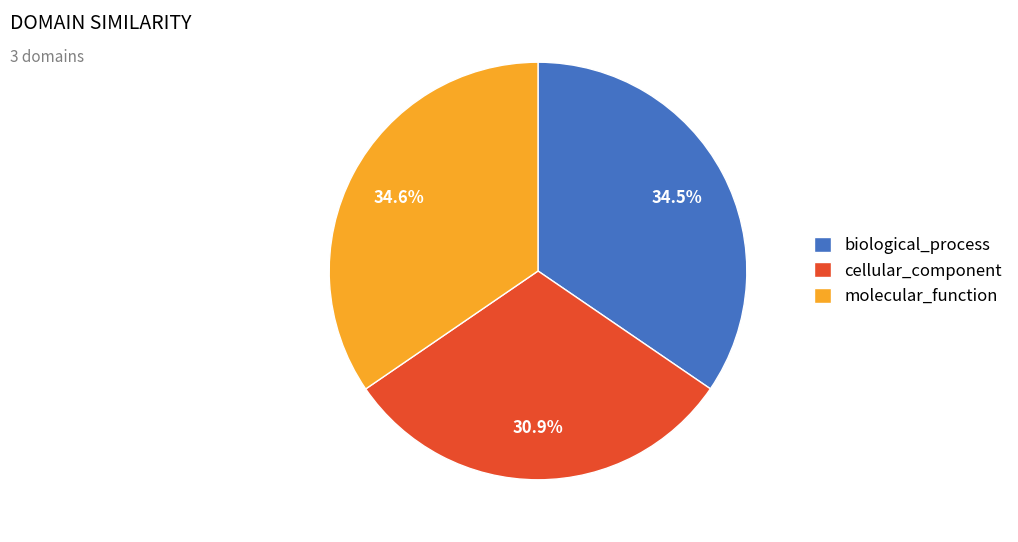

Does cellular_component account for over 50% of the chart?

No